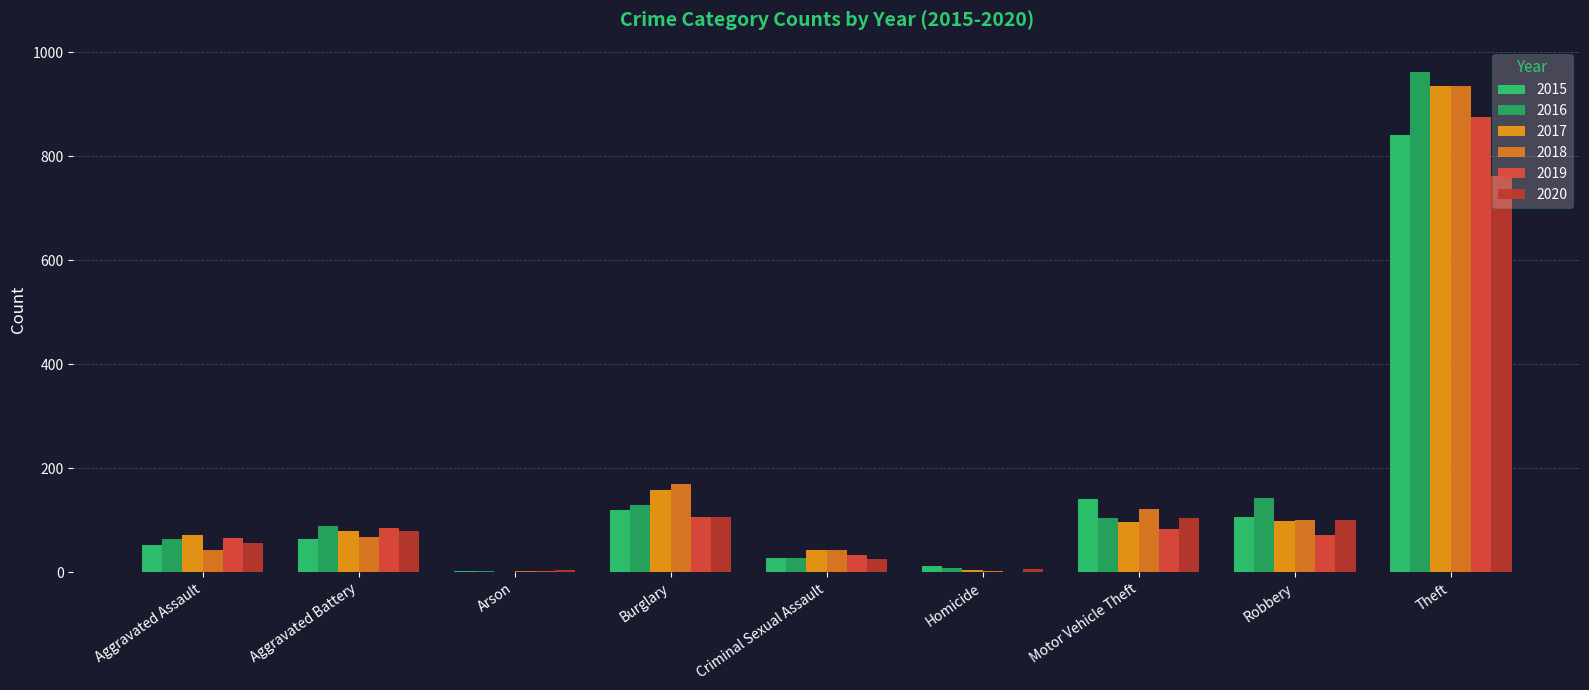

How many categories are shown in the chart?

9